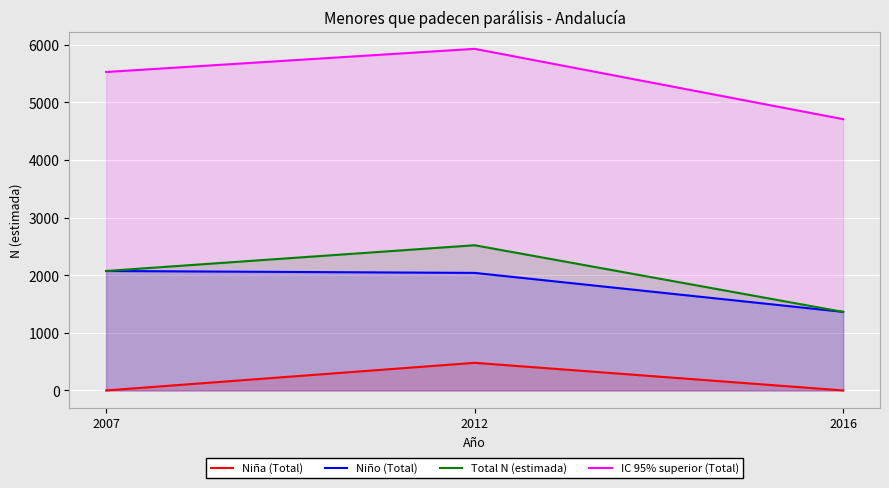

What is the total value across all series at 2016?

7438